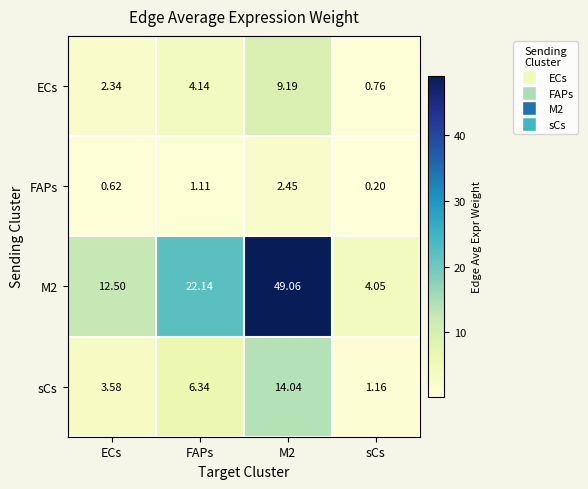

Is the value of FAPs at ECs greater than the value of ECs at ECs?

No